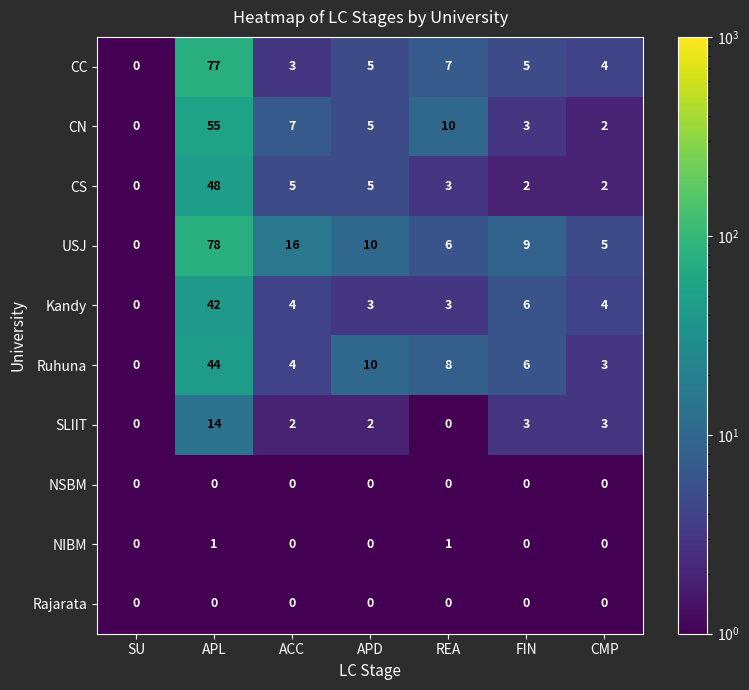

Read the USJ value at CMP.

5